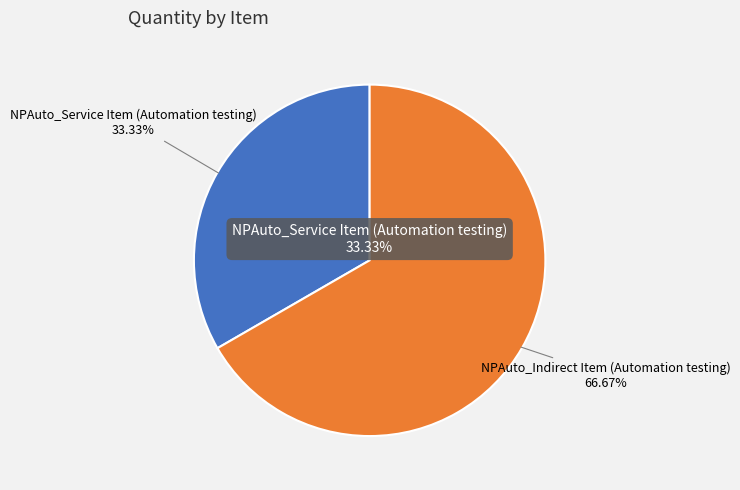

The NPAuto_Service Item (Automation testing) slice represents 33% of the pie. True or false?

True